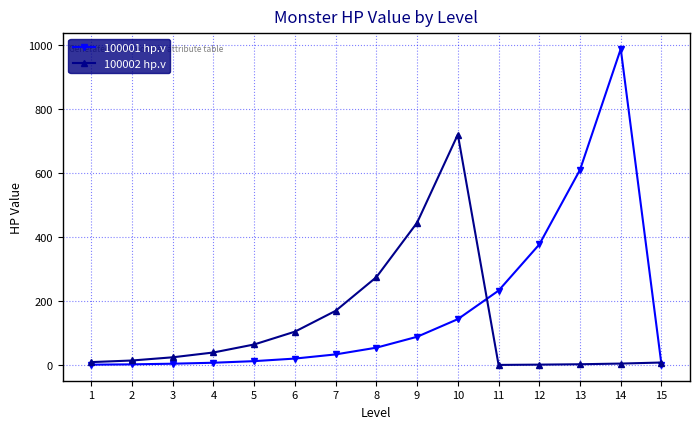

What is the average value of the 100002 hp.v series?

126.0